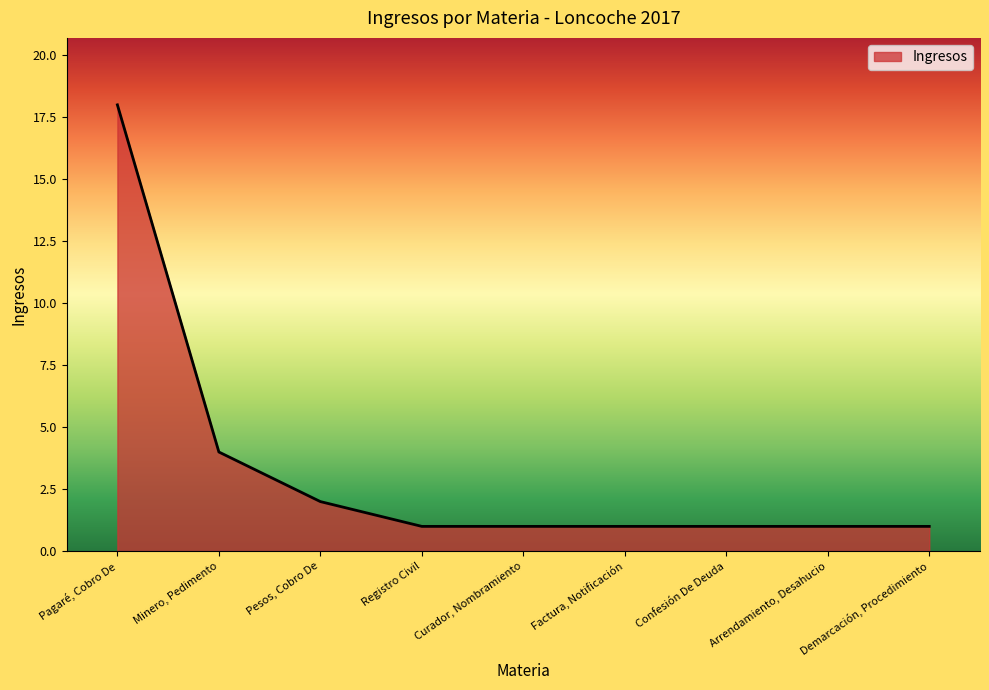

Reading left to right, transcribe all the data shown in this chart.

Pagaré, Cobro De=18	Minero, Pedimento=4	Pesos, Cobro De=2	Registro Civil=1	Curador, Nombramiento=1	Factura, Notificación=1	Confesión De Deuda=1	Arrendamiento, Desahucio=1	Demarcación, Procedimiento=1